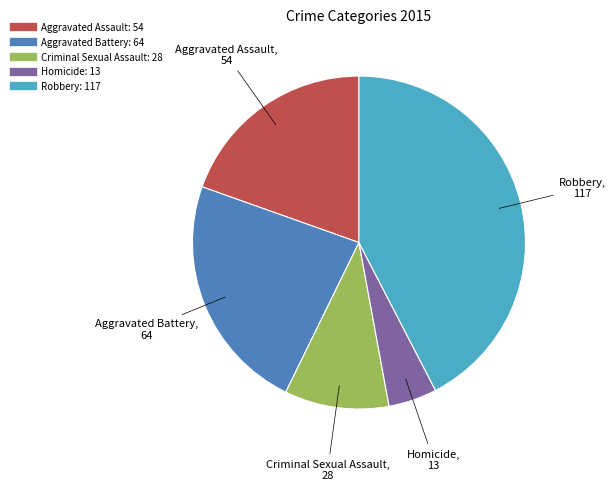

Combined, do Aggravated Battery and Homicide account for over 50%?

No